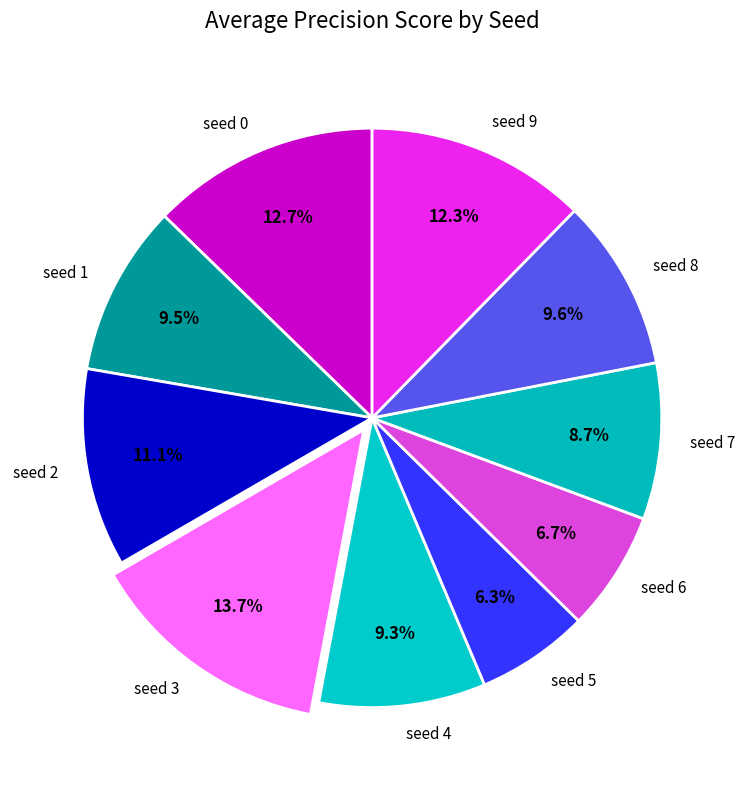

Does any single category account for the majority?

No